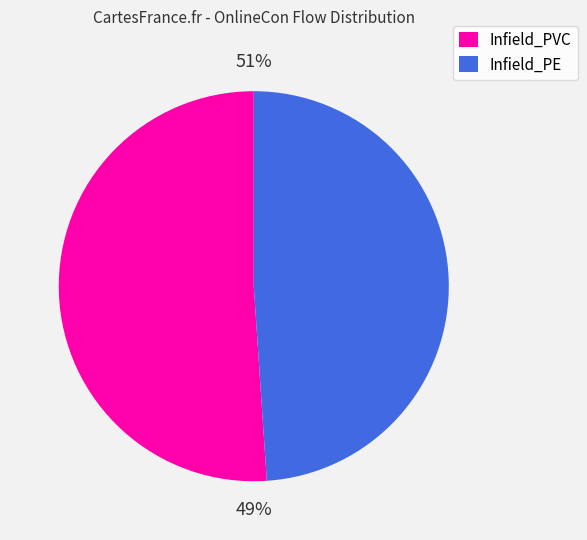

Does quantityManifoldStartConnector_PVC_25 account for over 50% of the chart?

No